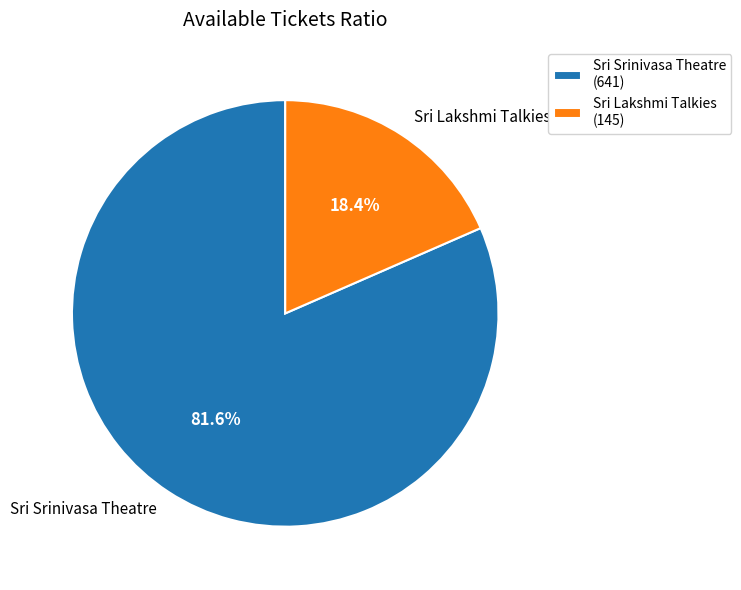

Does Sri Lakshmi Talkies (145) account for over 50% of the chart?

No